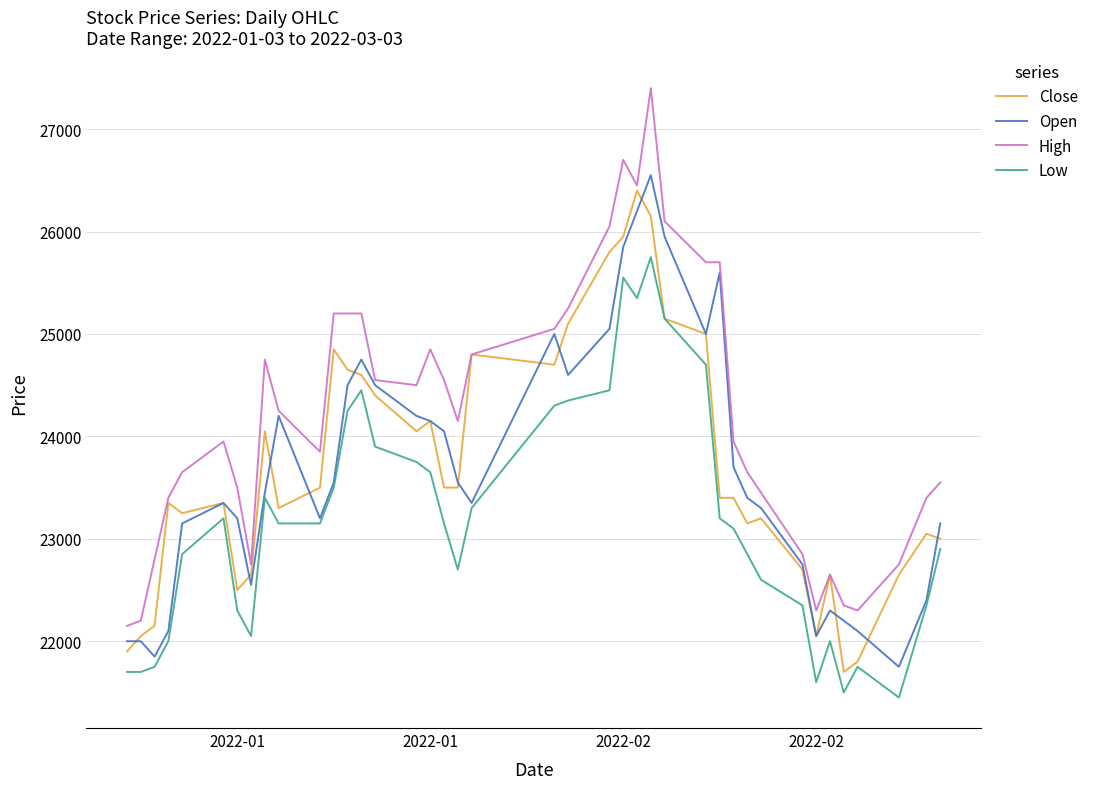

True or false: Low and High cross at least once.

False